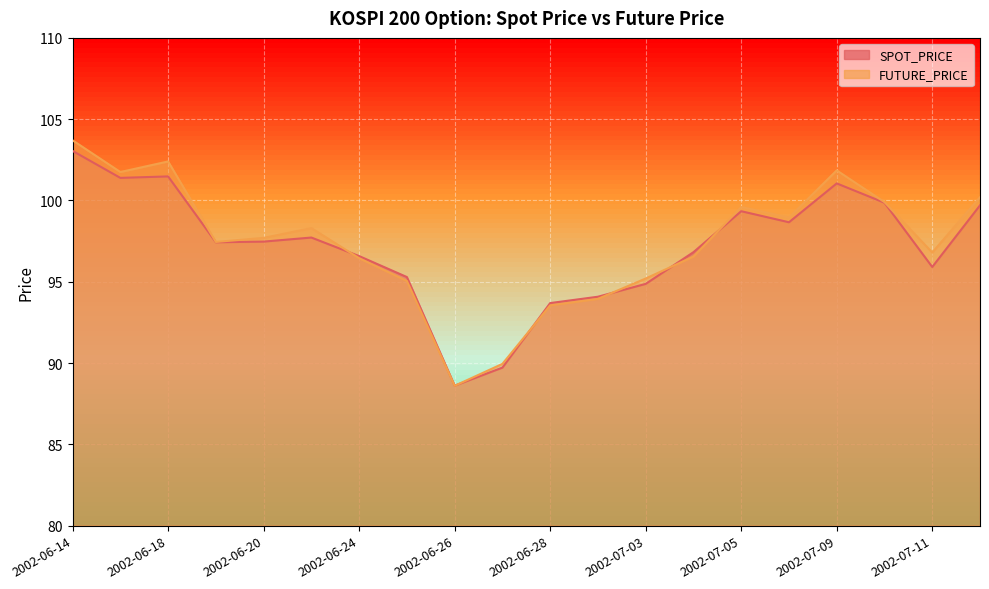

How many intersections are there between SPOT_PRICE and FUTURE_PRICE?

6